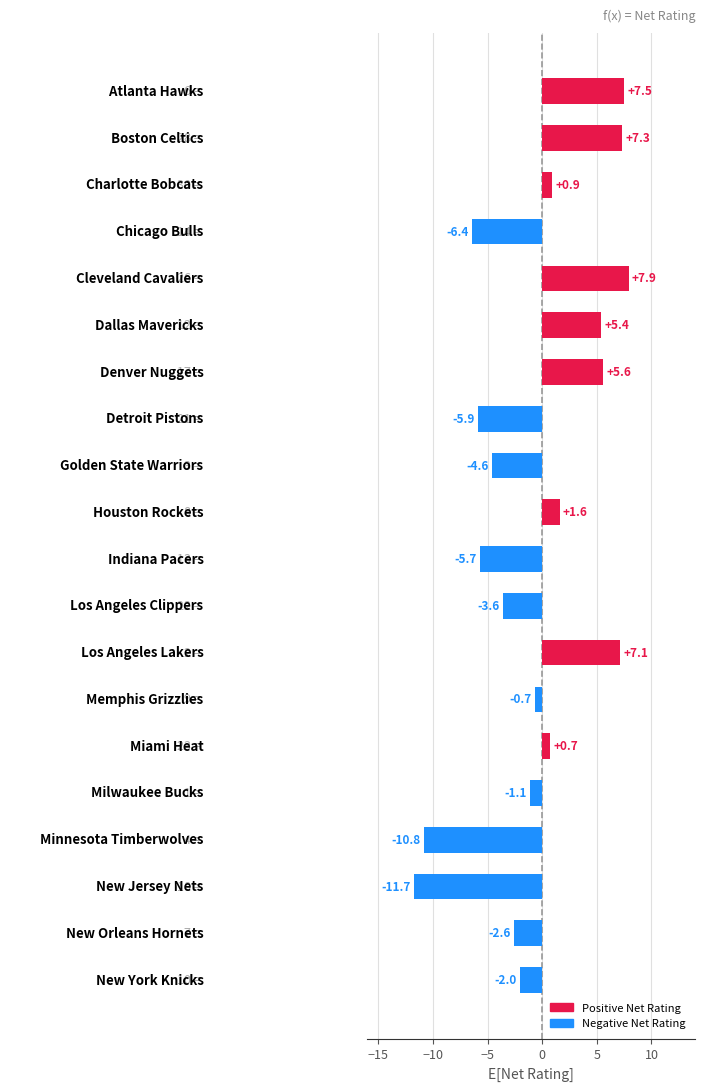

Reading bottom to top, transcribe all the data shown in this chart.

-2.0	-2.6	-11.7	-10.8	-1.1	0.7	-0.7	7.1	-3.6	-5.7	1.6	-4.6	-5.9	5.6	5.4	7.9	-6.4	0.9	7.3	7.5